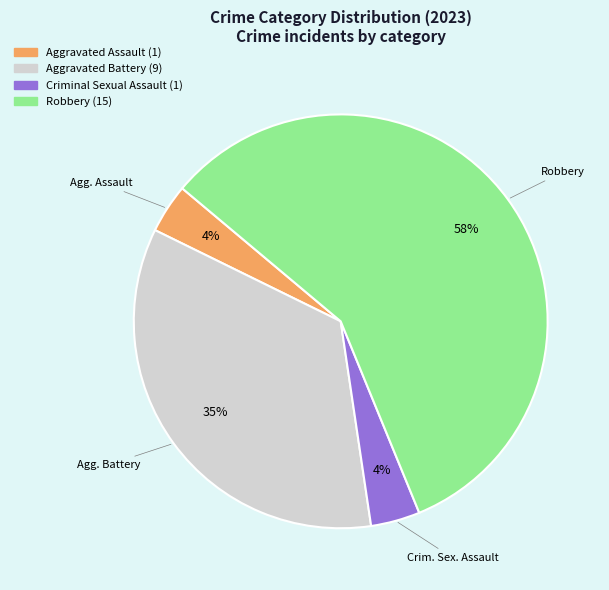

Do Aggravated Assault and Robbery together represent more than half of the pie?

Yes